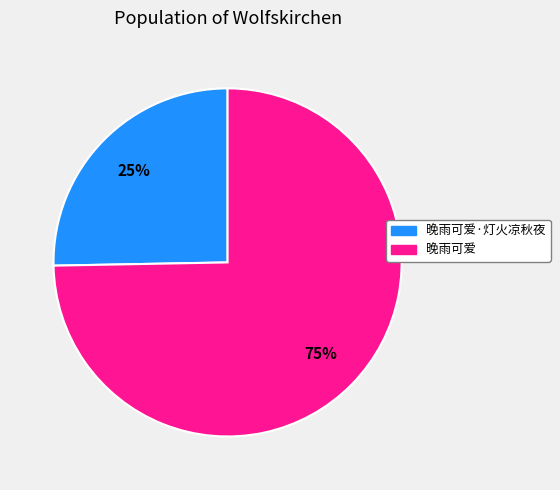

Which slice represents more than half of the pie?

晚雨可爱